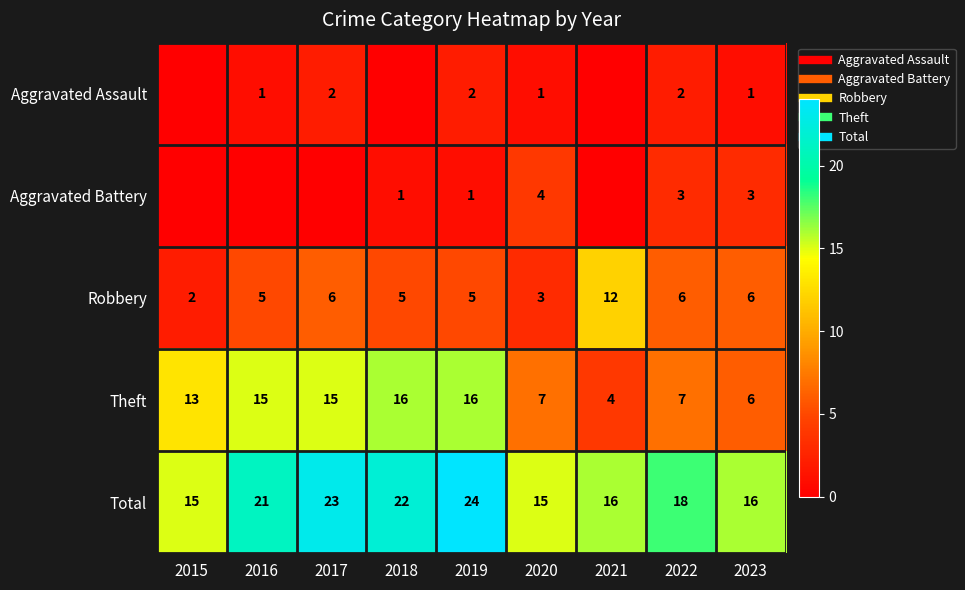

How many positive values does the Aggravated Assault series have?

6